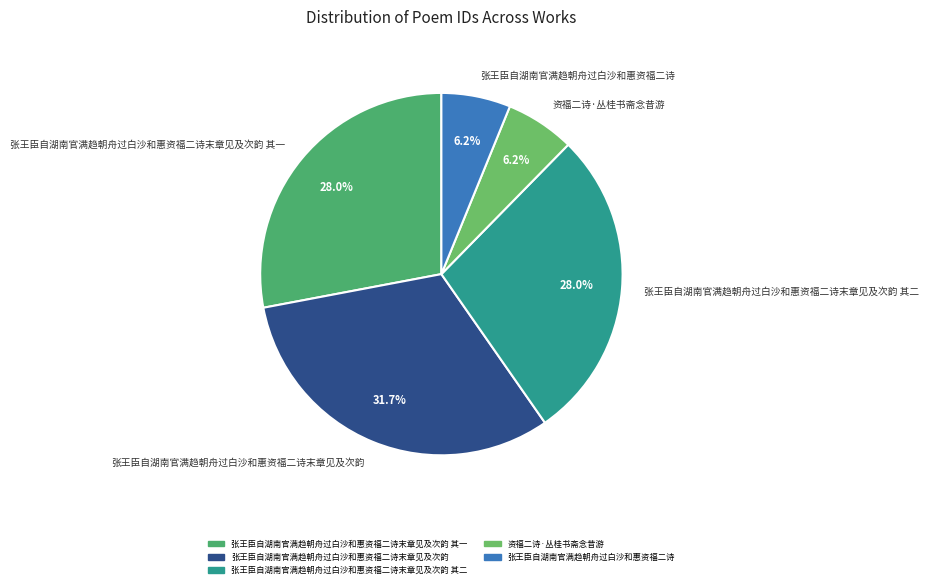

Is there any slice that represents more than half of the pie?

No